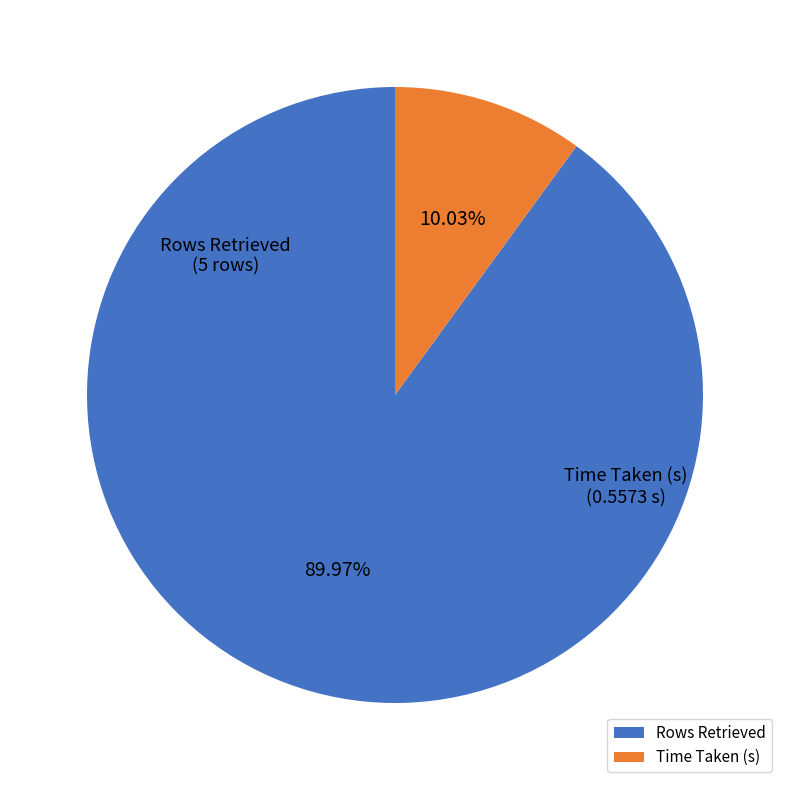

How many segments does this pie chart have?

2